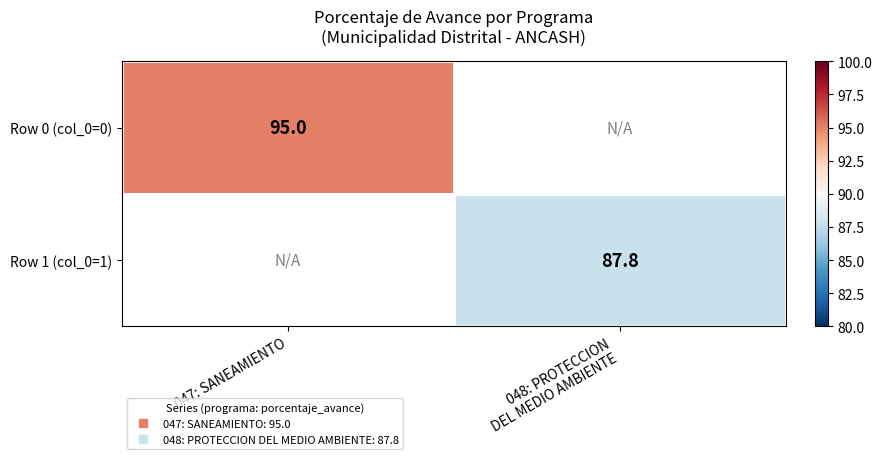

What is the maximum value shown in the chart?

95.0